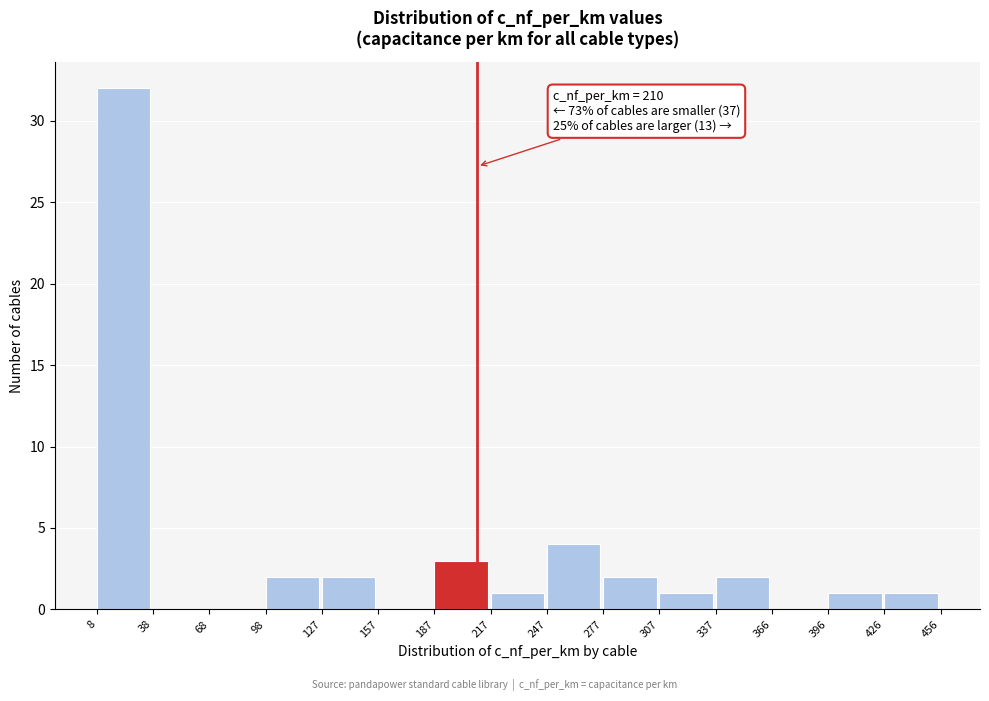

Over which range of the x-axis is the bar tallest?

8 to 38